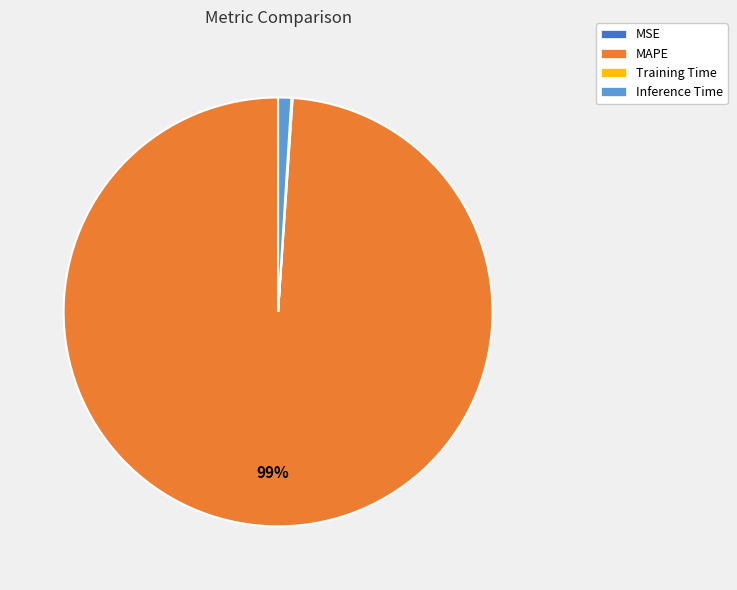

Which has a higher value, MAPE or Inference Time?

MAPE